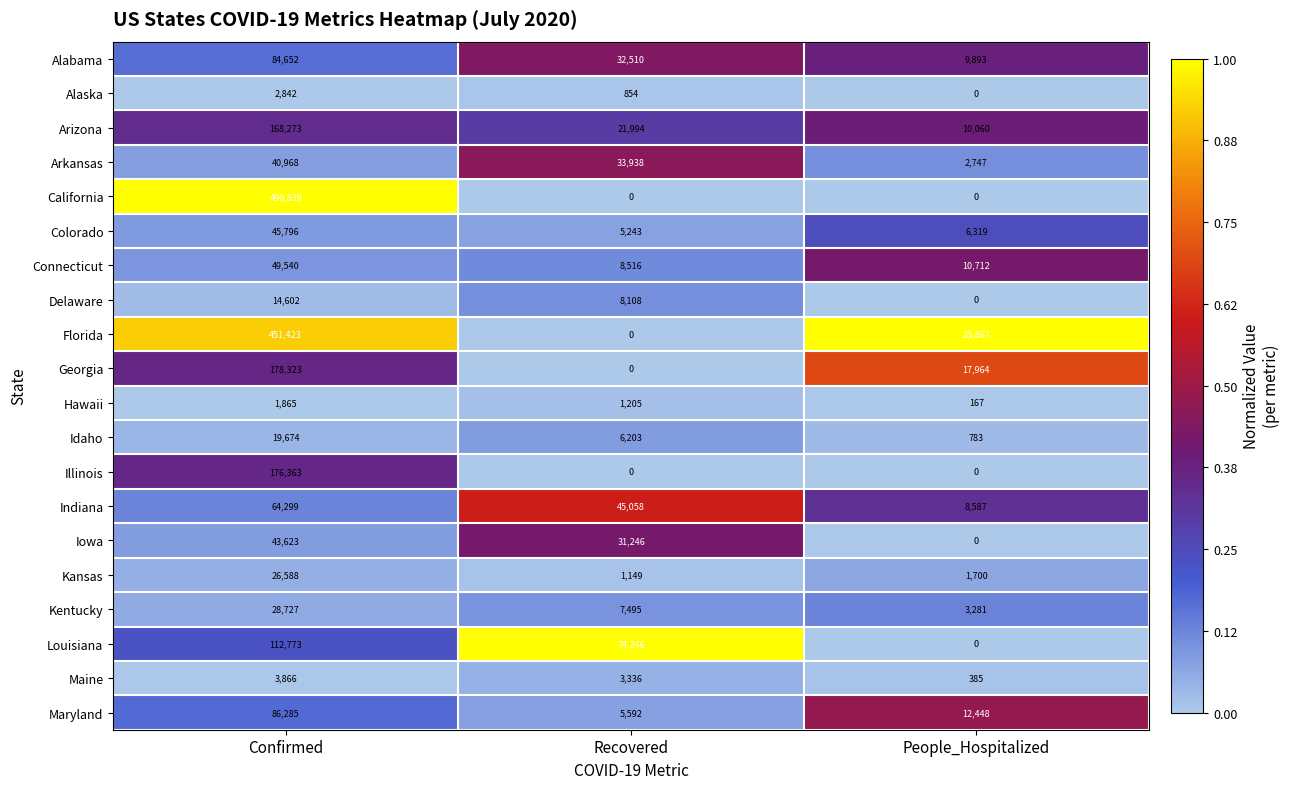

How many series are shown in this chart?

20